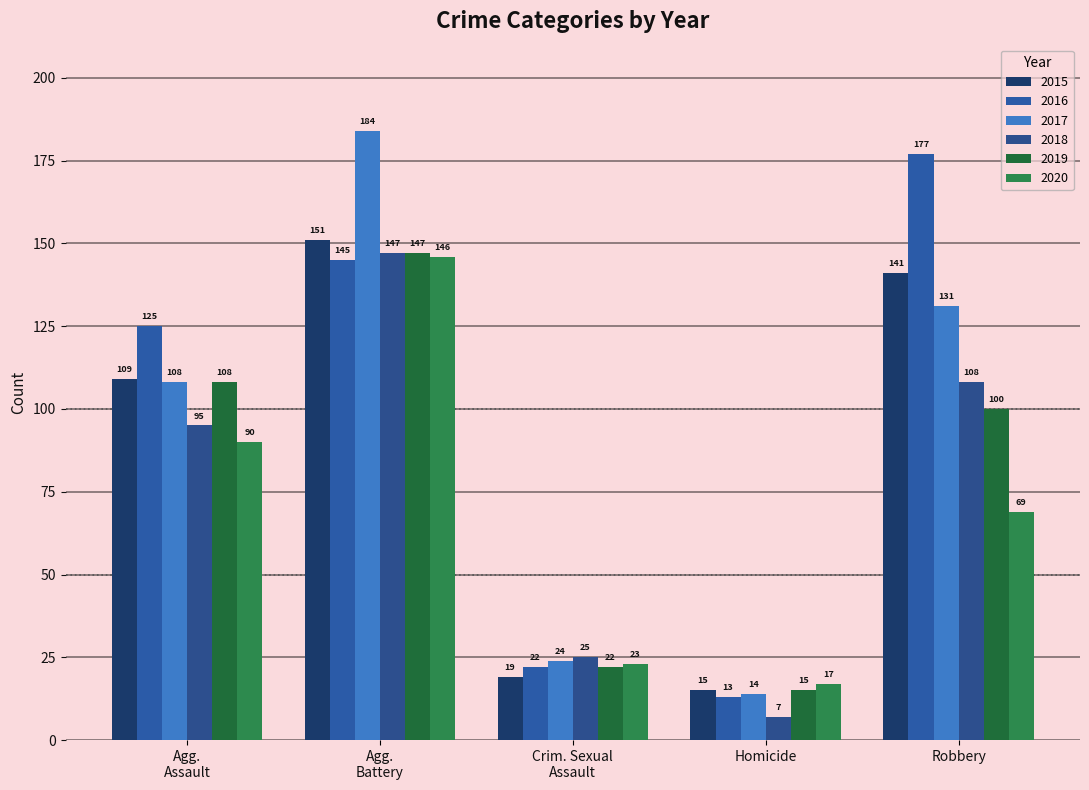

How many groups of bars are there?

5